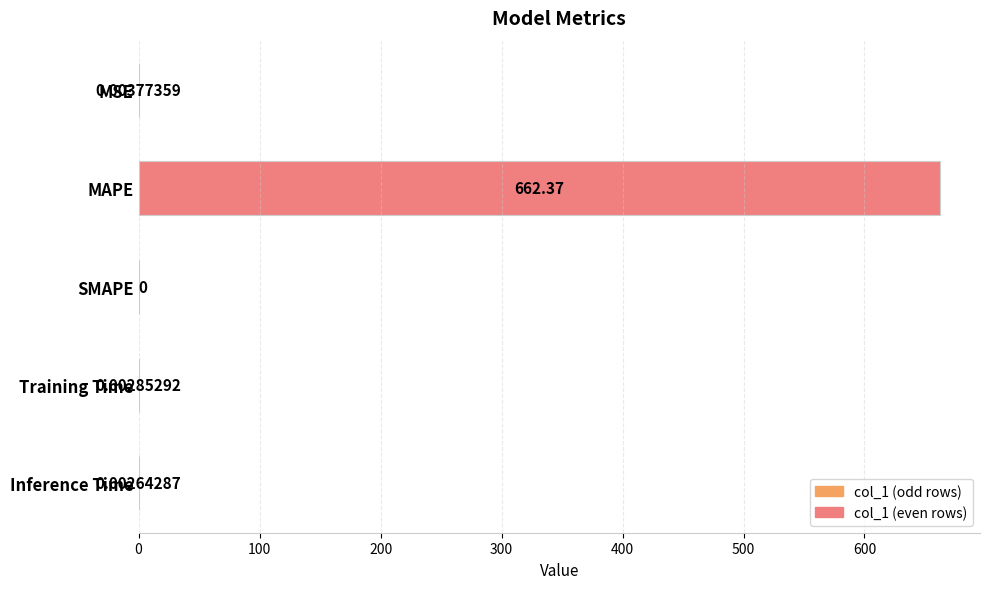

Which label corresponds to the largest value in the chart?

MAPE